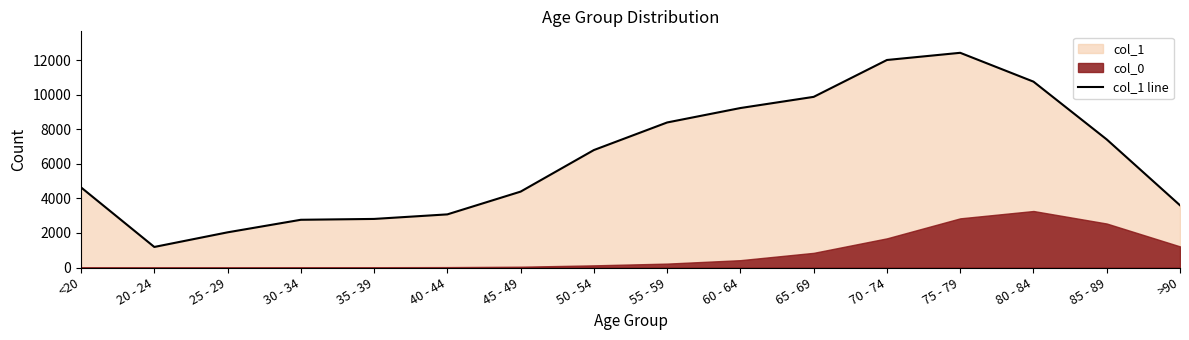

Where is the data nearest to the value 6812?

50 - 54